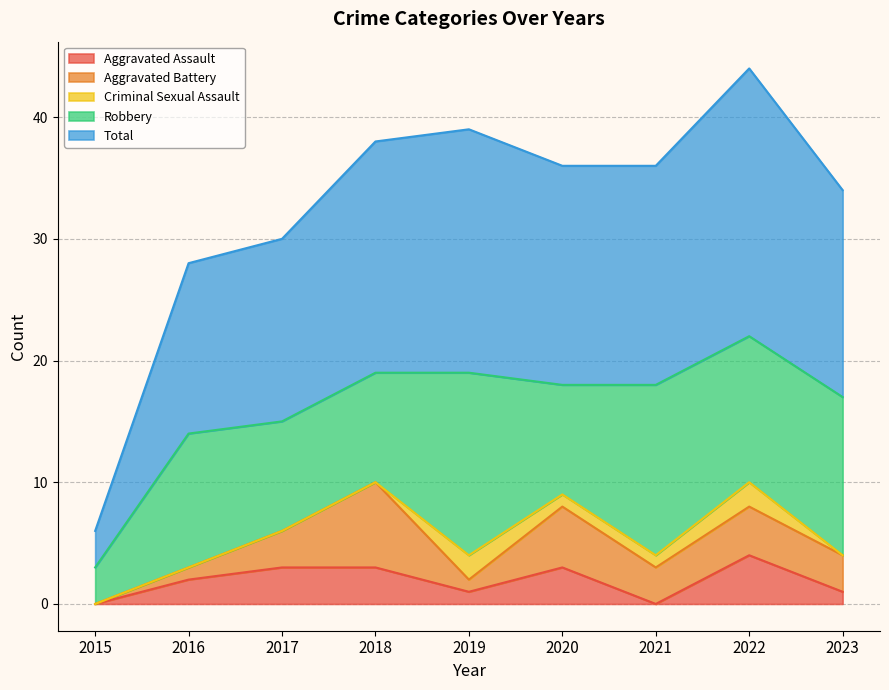

Count the Criminal Sexual Assault values in the range 0 to 1.

7